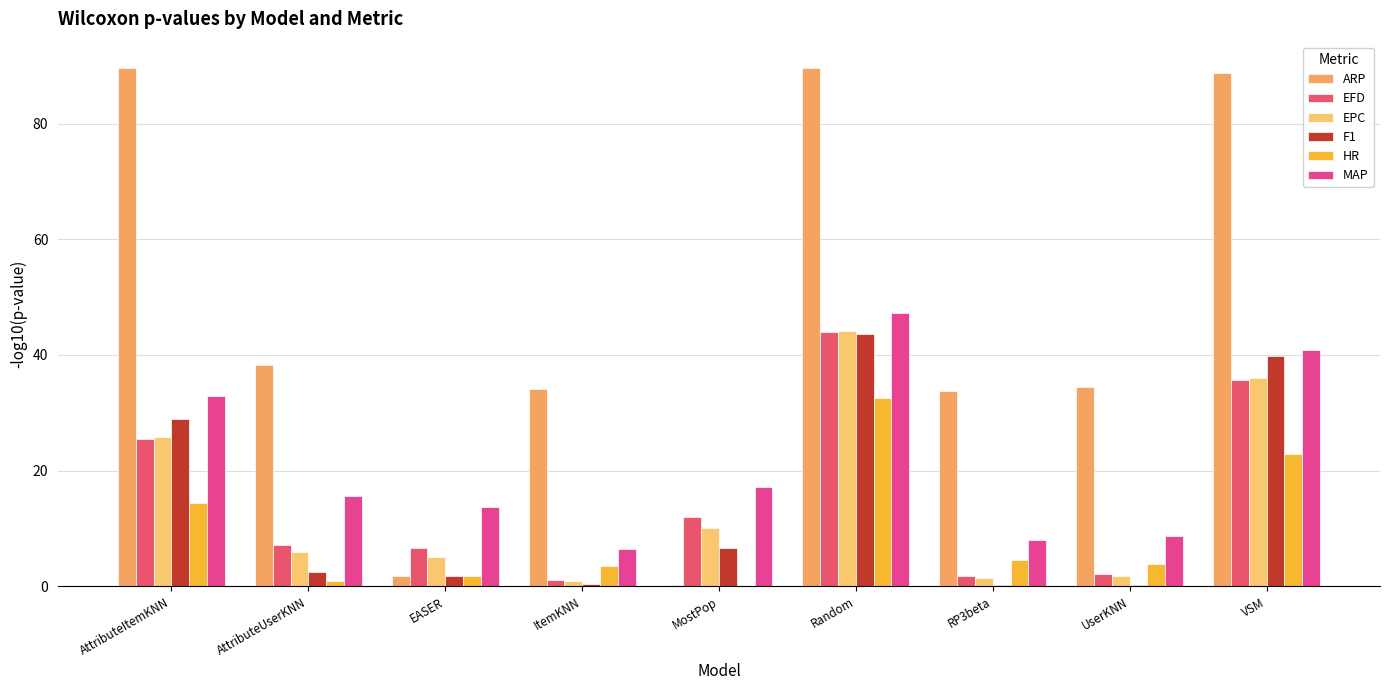

How many groups of bars are there?

9